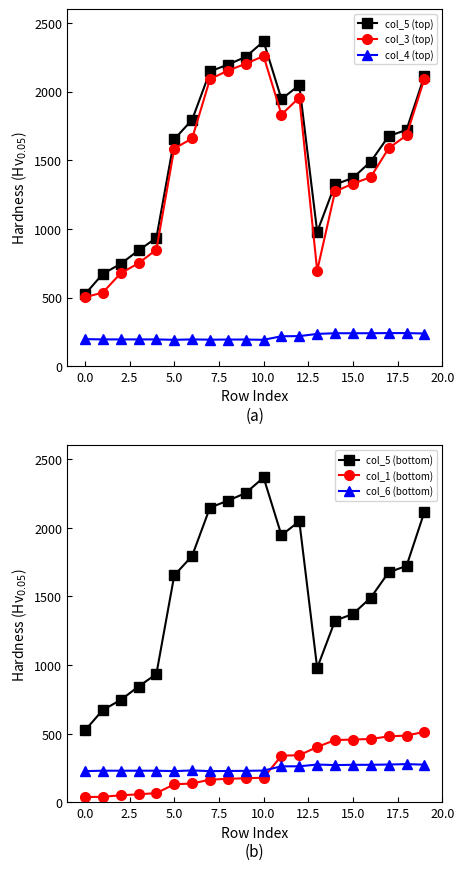

How many data points in col_4 (top) are above 198?

9